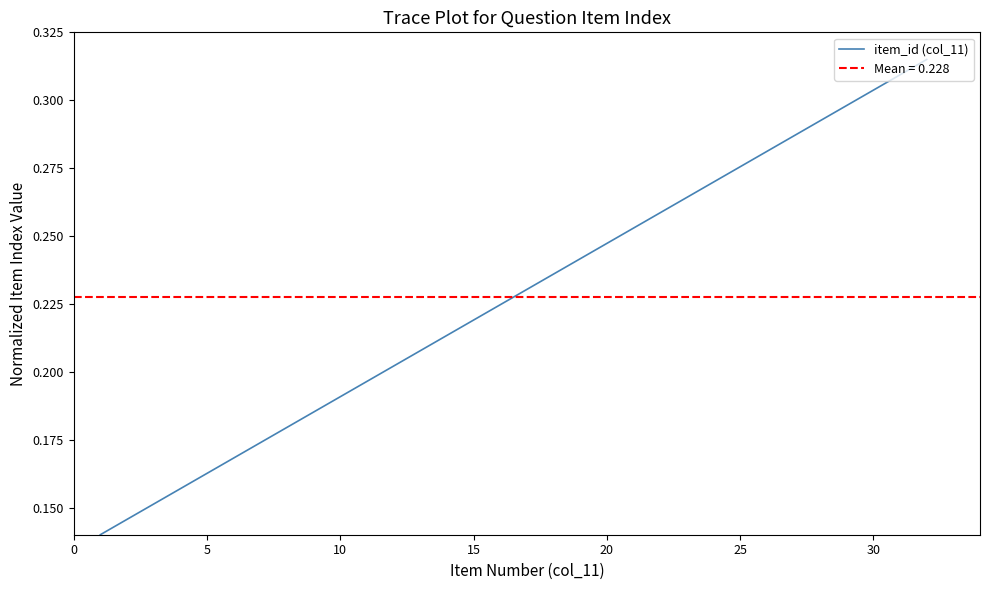

True or false: there are more than 2 points higher than both neighbors.

False